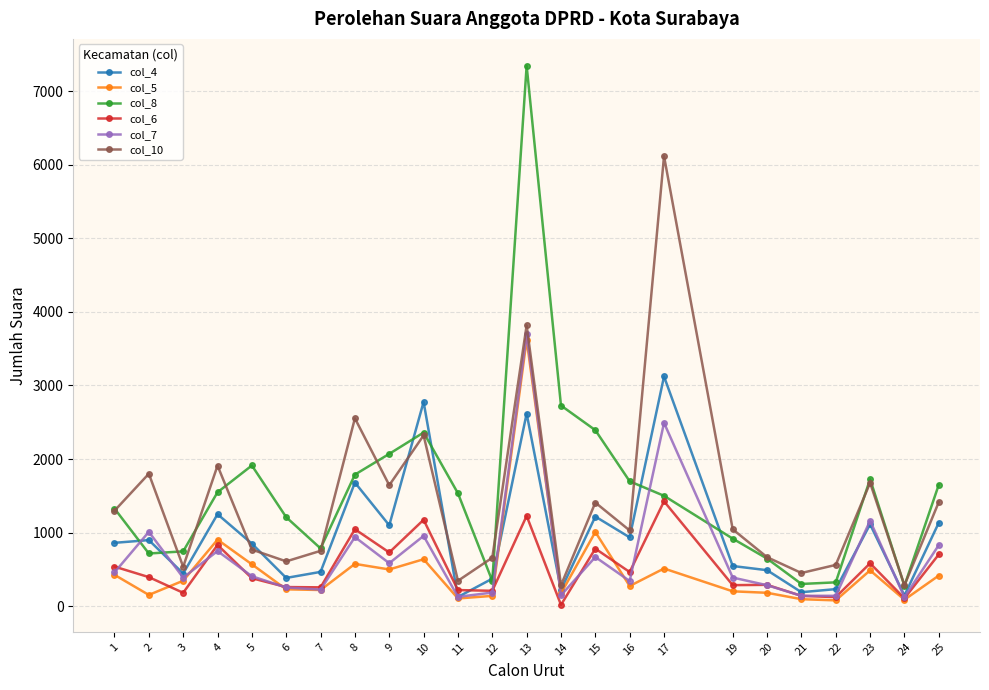

Which series changed the most between 16 and 19?

col_8